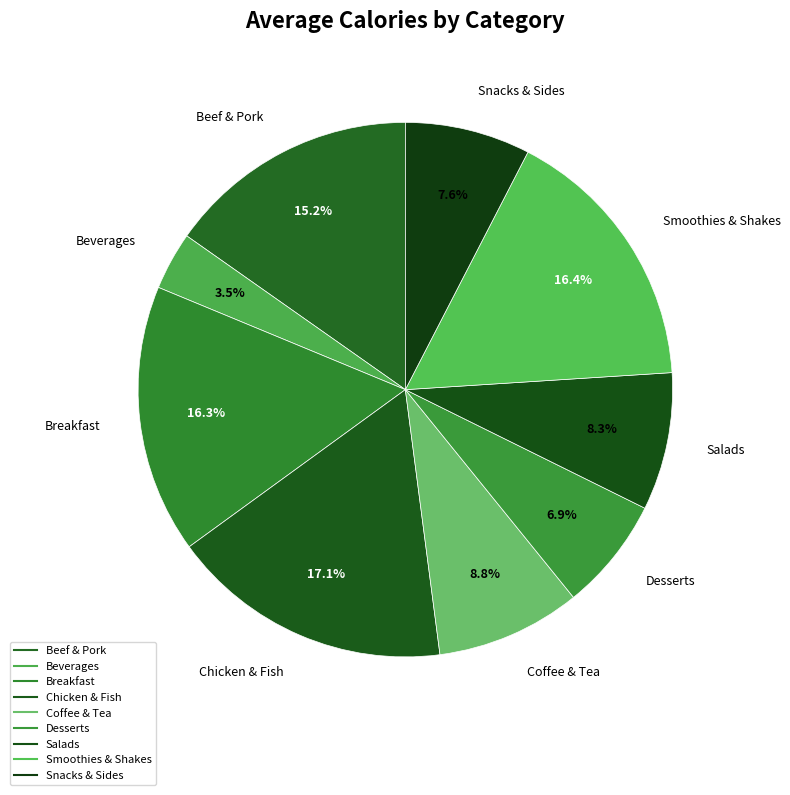

Do Smoothies & Shakes and Salads together represent more than half of the pie?

No